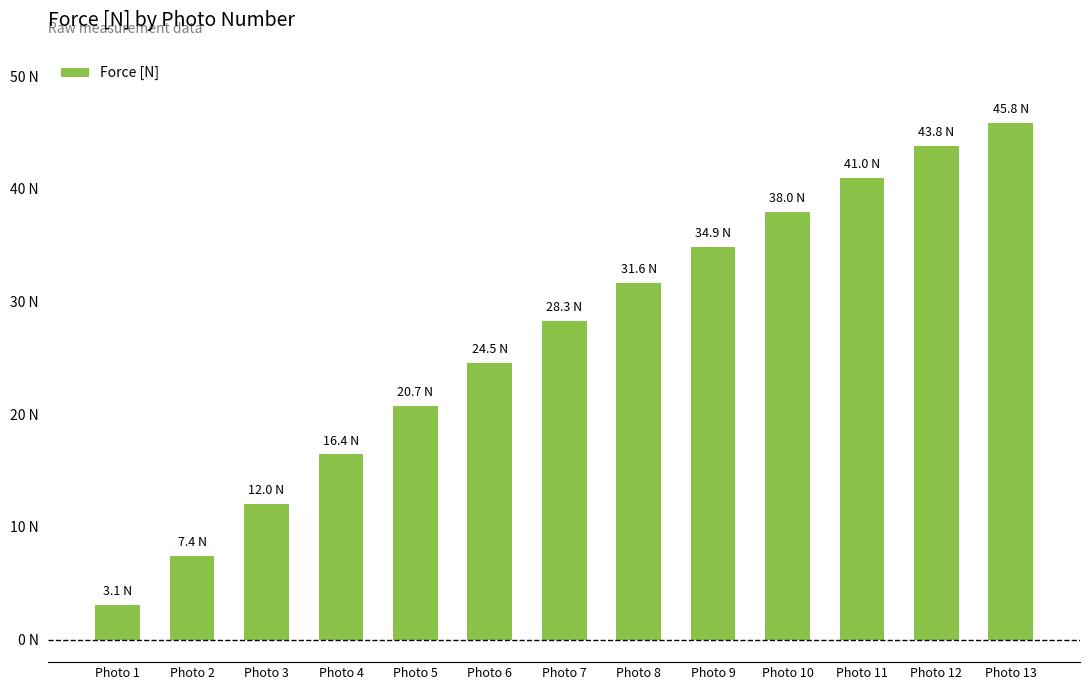

What is the difference between the maximum and minimum values?

42.8